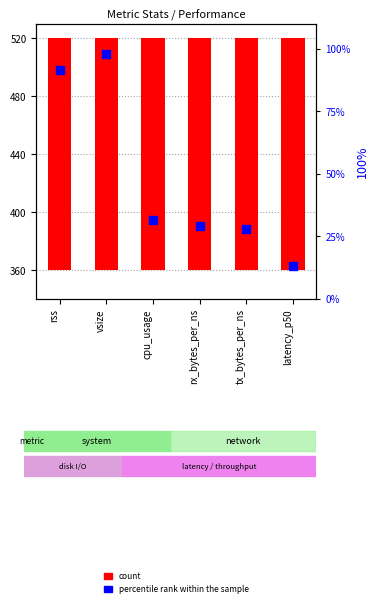

What is the change in value from tx_bytes_per_ns to latency_p50?

-14.9